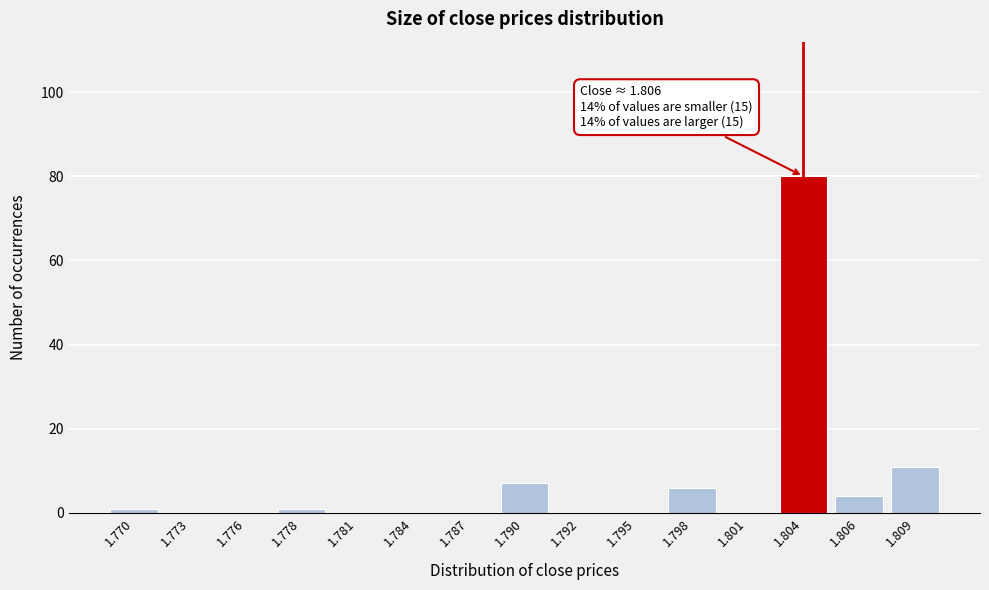

Reading left to right, transcribe all the data shown in this chart.

1.770=1	1.773=0	1.776=0	1.778=1	1.781=0	1.784=0	1.787=0	1.790=7	1.792=0	1.795=0	1.798=6	1.801=0	1.804=80	1.806=4	1.809=11